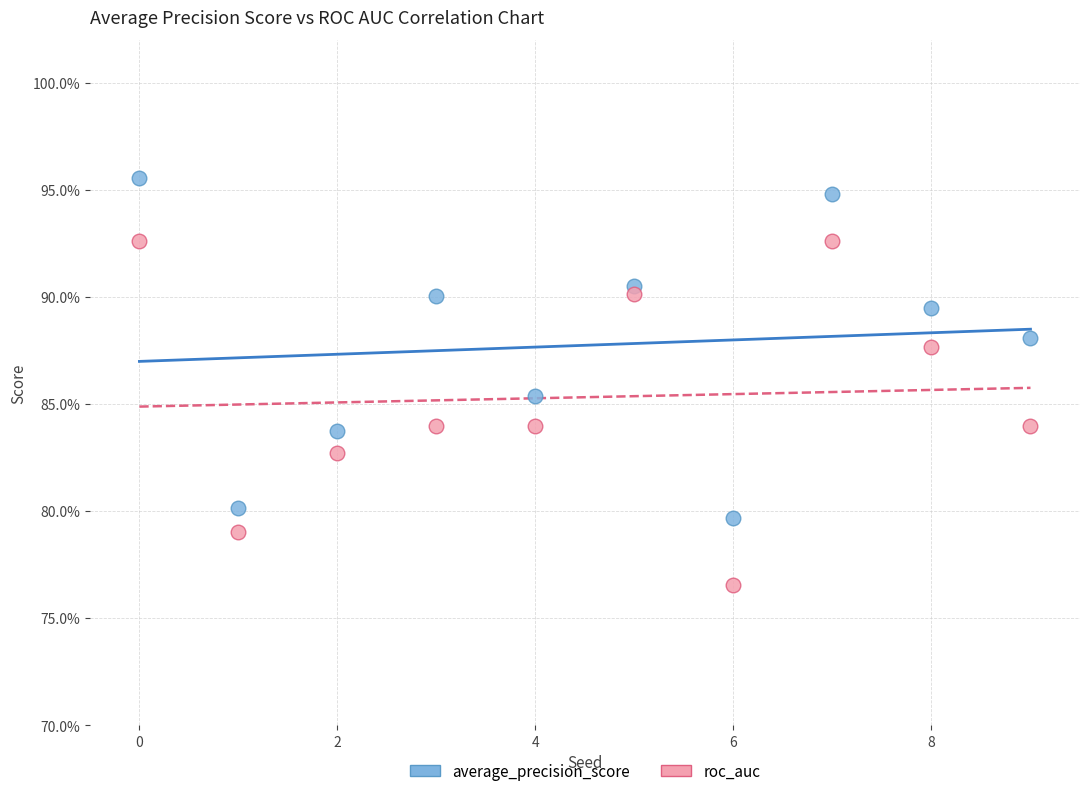

What are all the series names shown in the legend?

average_precision_score, roc_auc